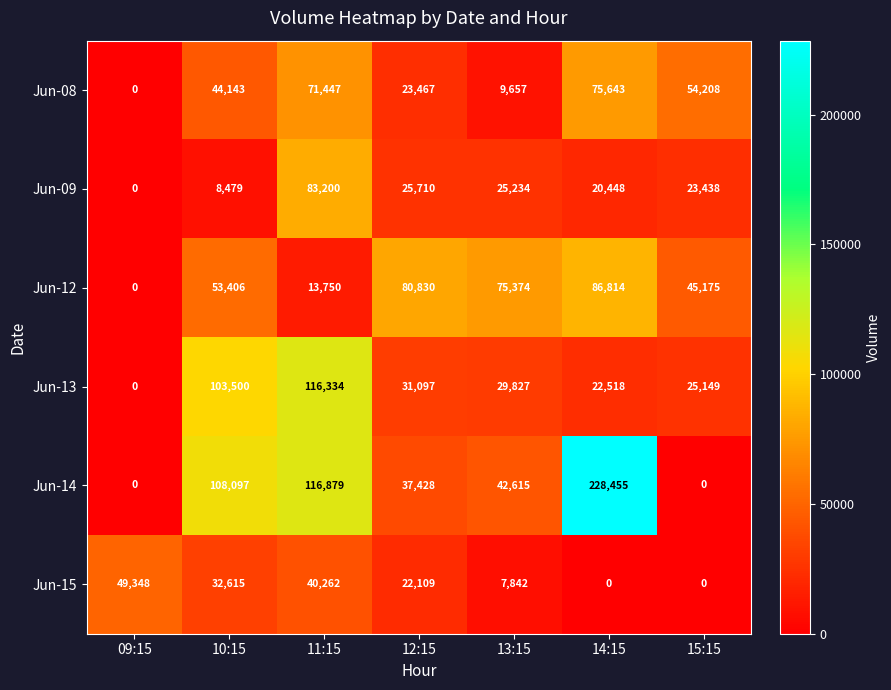

List the series in order of their peak value, highest first.

Jun-14, Jun-13, Jun-12, Jun-09, Jun-08, Jun-15